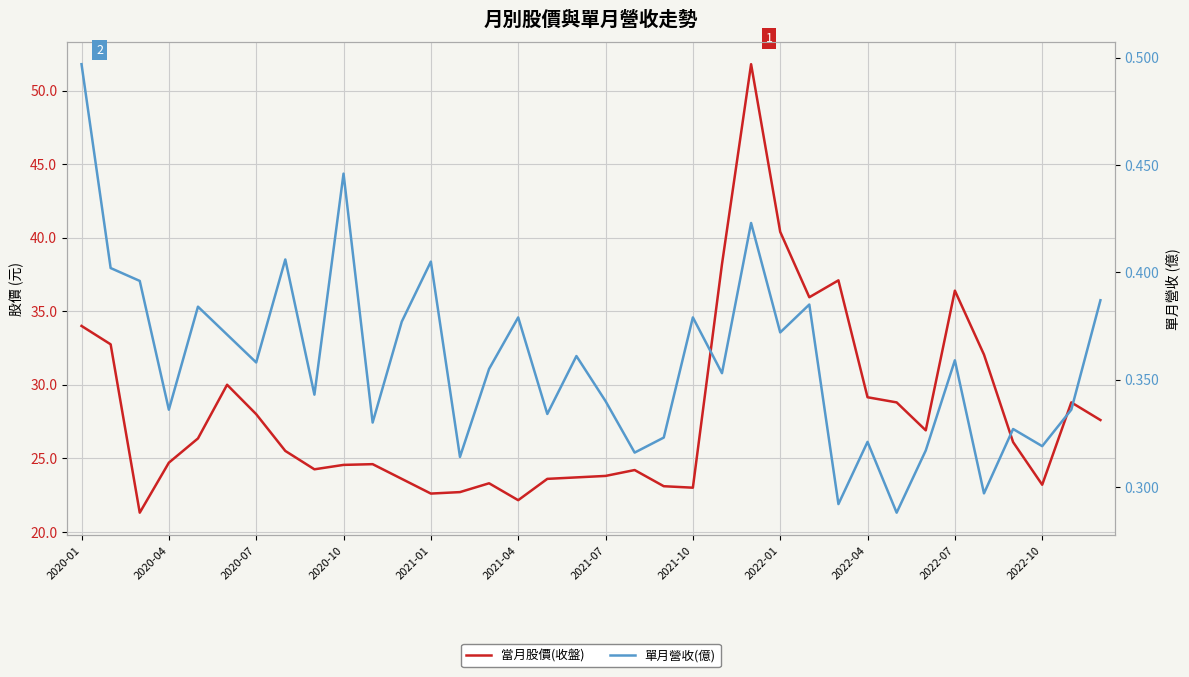

True or false: 單月營收(億) and 當月股價(收盤) cross at least once.

False